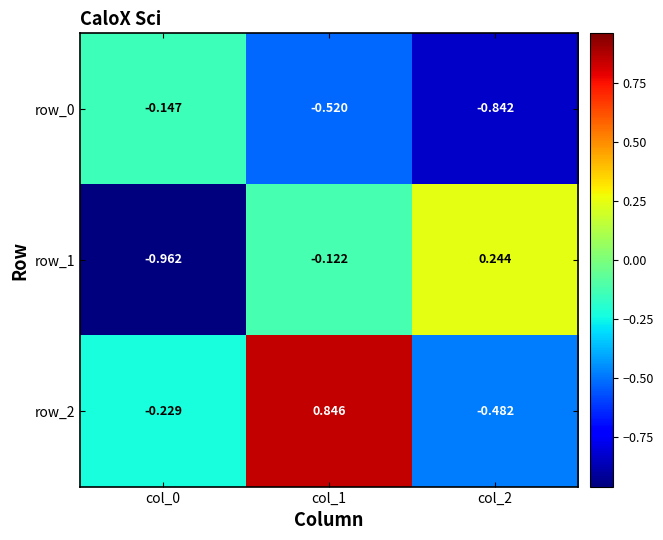

Rank the series by their maximum value, from lowest to highest.

row_0, row_1, row_2